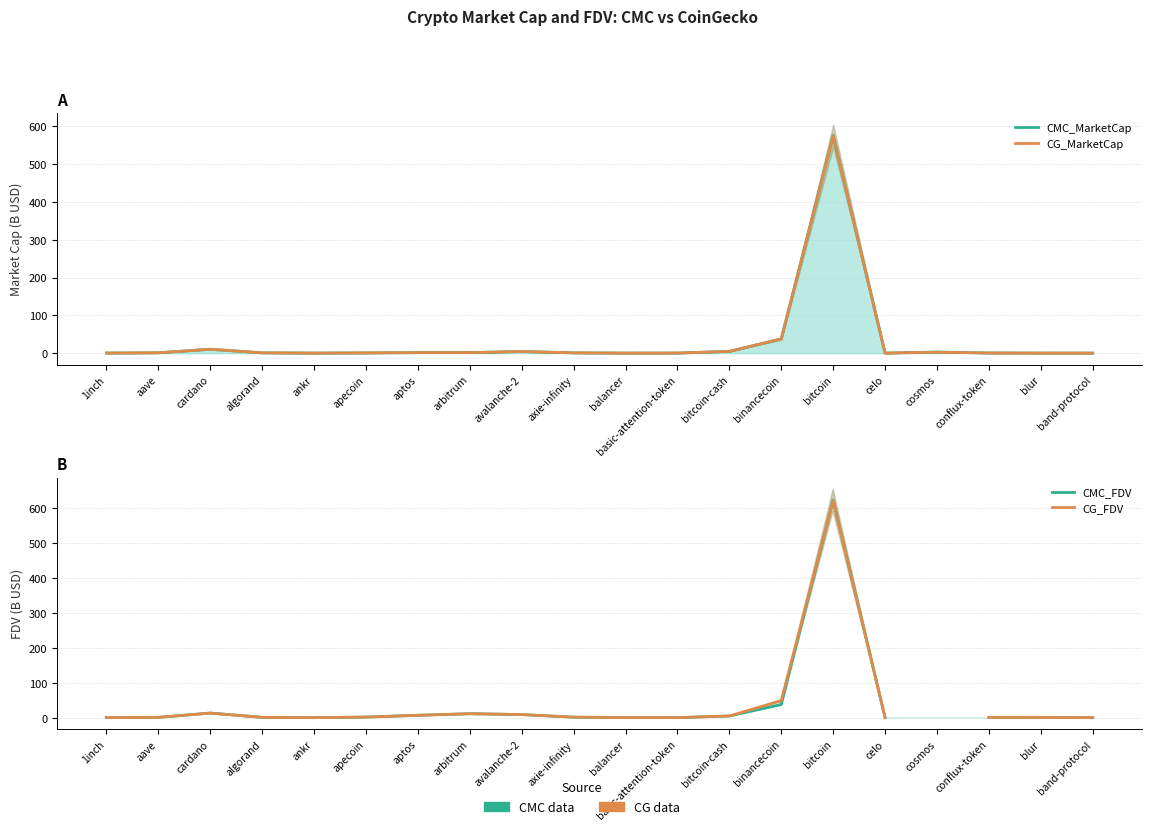

How many lines are shown in the chart?

4